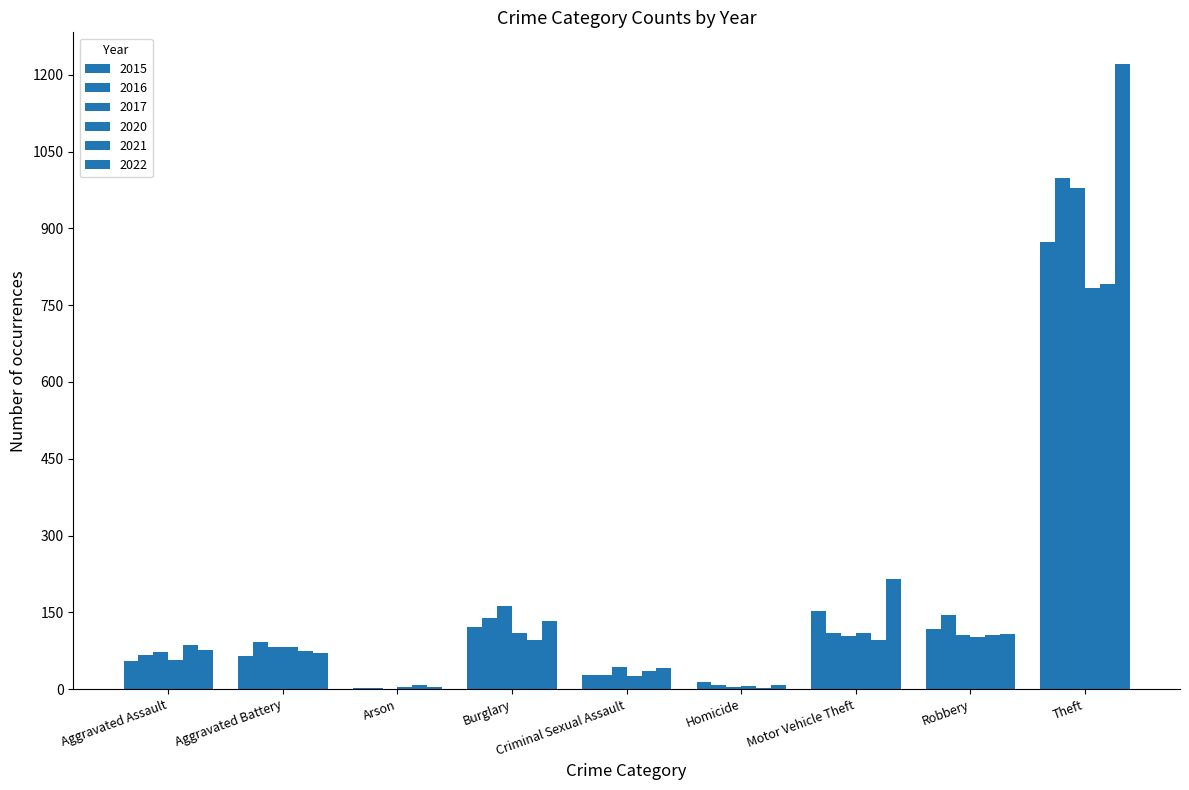

How many categories are shown in the chart?

9